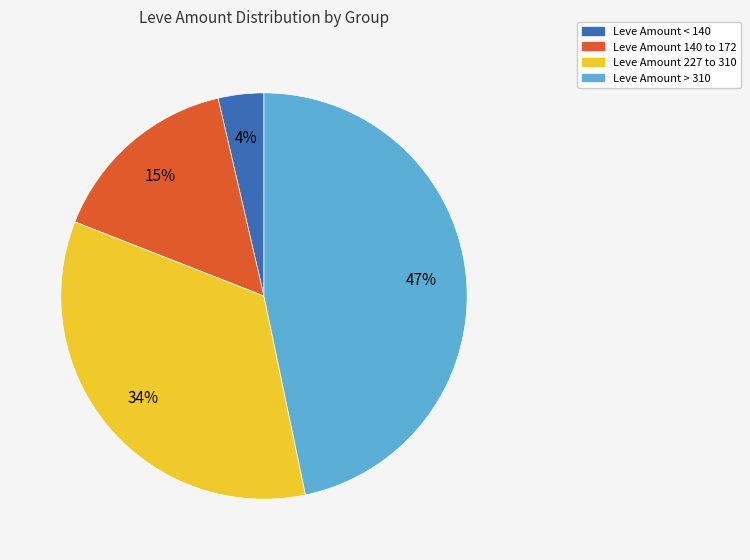

Count the number of slices in the pie.

4